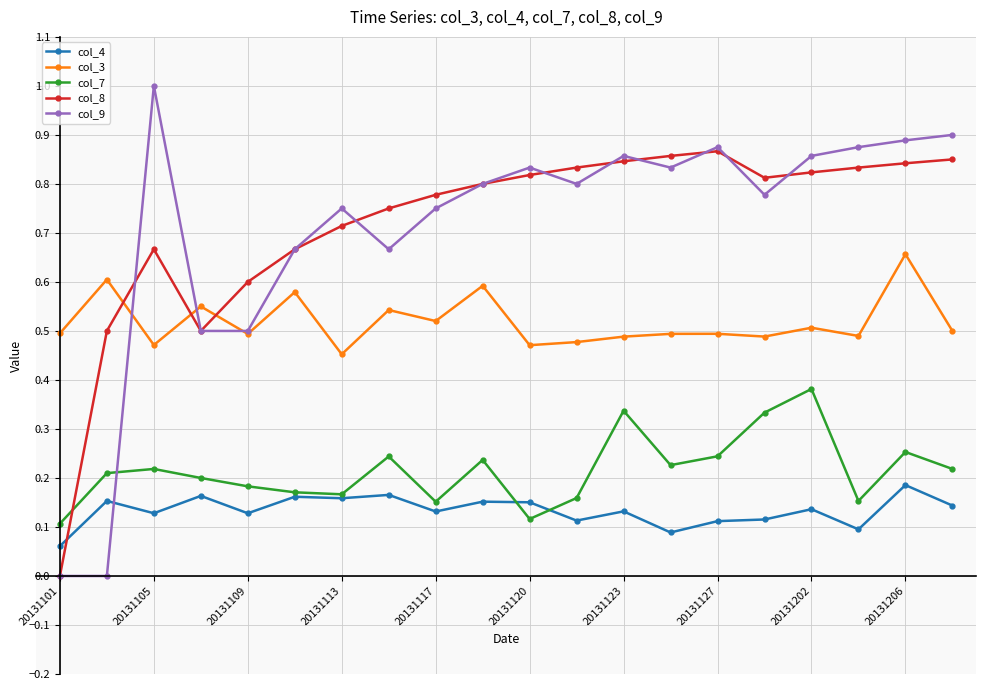

Count the number of categories in the chart.

20